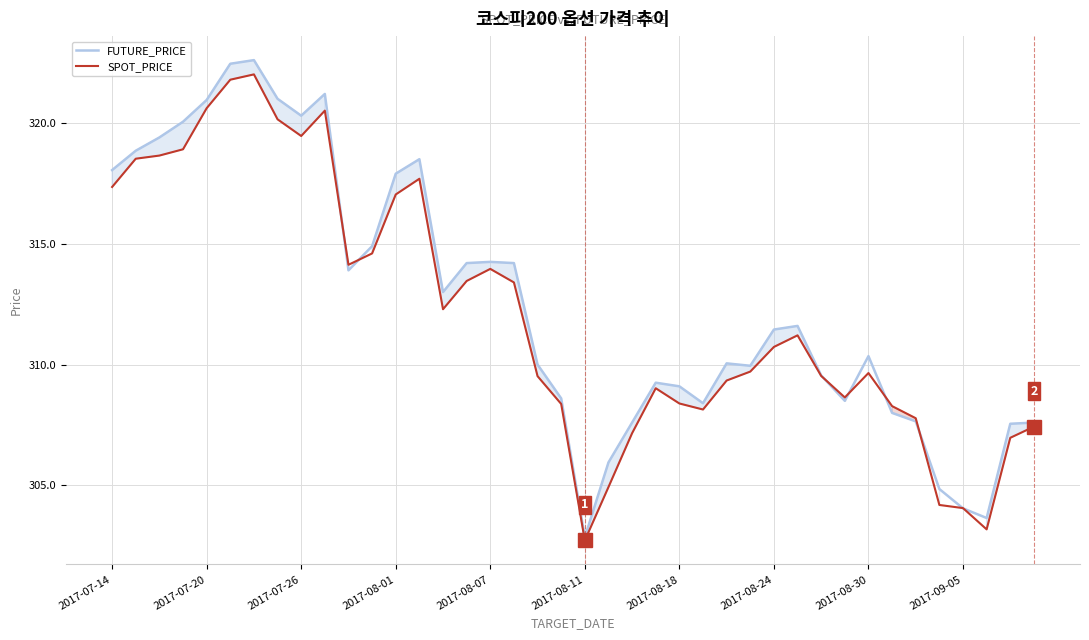

What is the difference between the maximum and minimum values in the FUTURE_PRICE series?

19.8